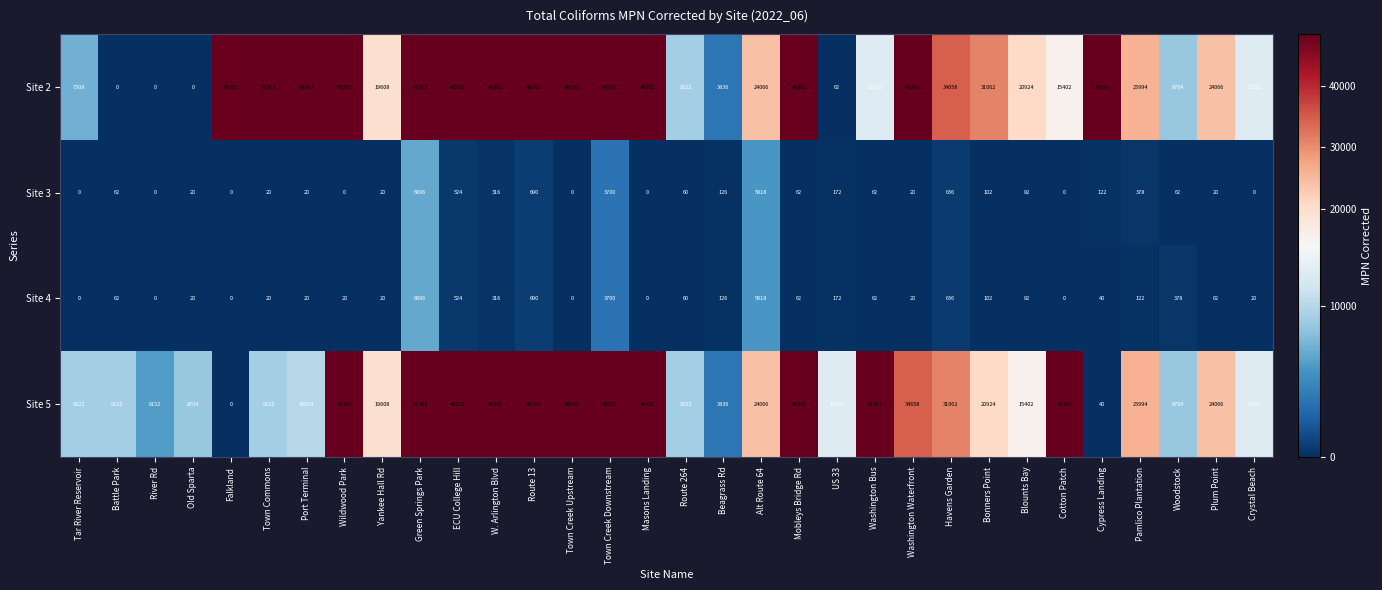

What is the difference between the highest and lowest values at Beagrass Rd?

3710